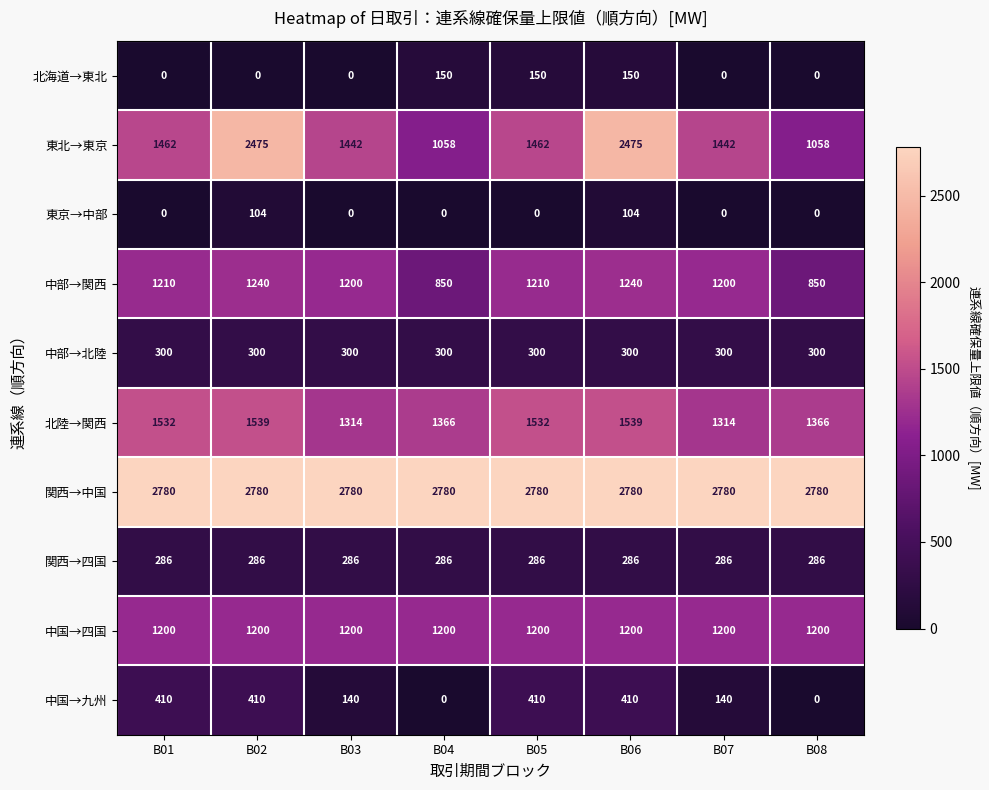

The value of 中国→九州 at B05 is 410. True or false?

True